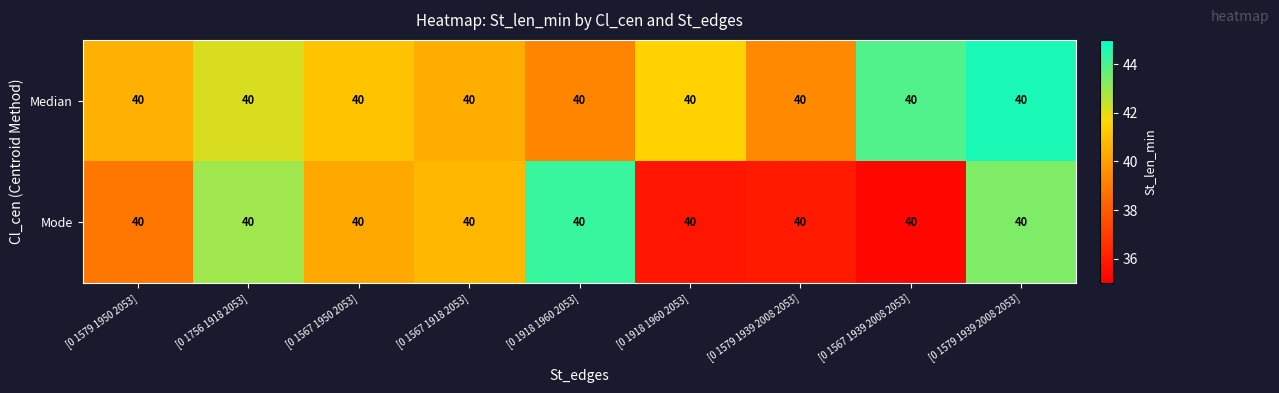

At [0 1579 1939 2008 2053], list the series in order from largest to smallest.

Median, Mode